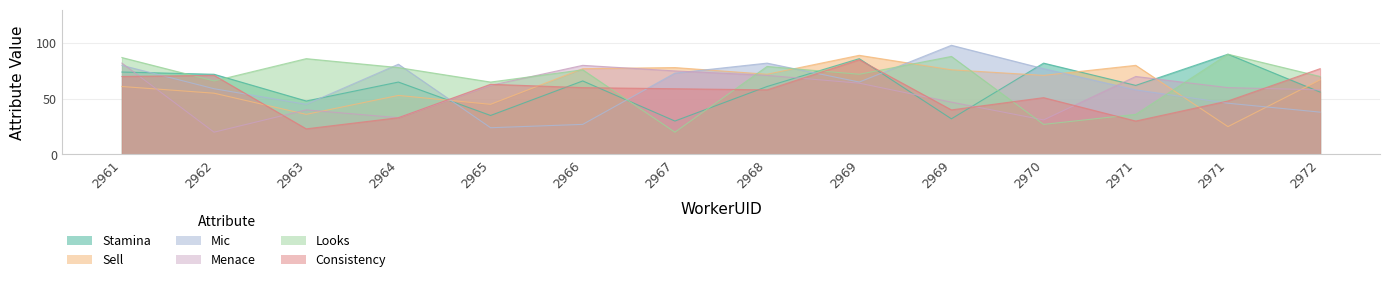

How many data points in Stamina are above 65?

6